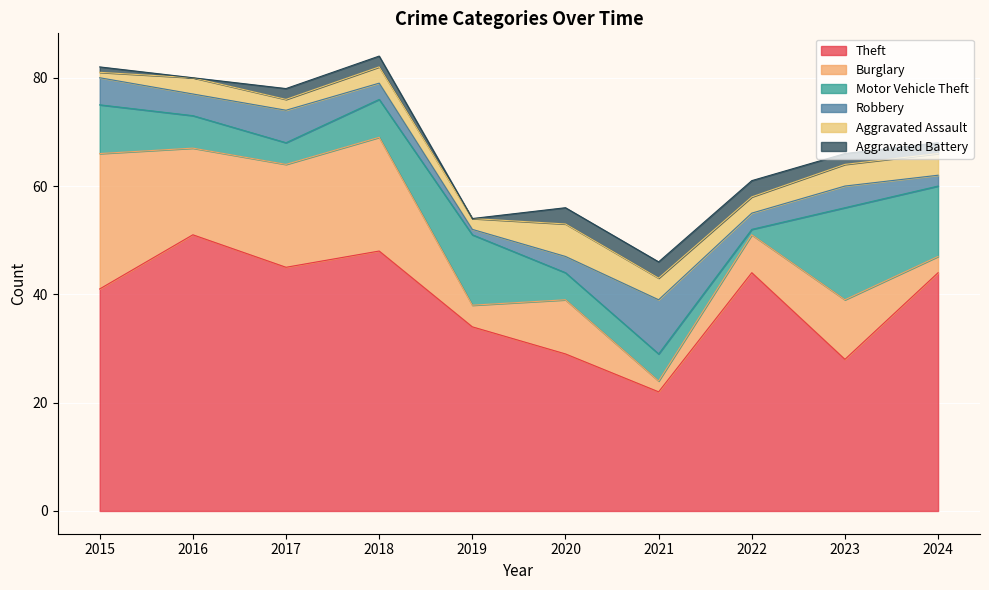

What is the lowest value of the Motor Vehicle Theft series?

1